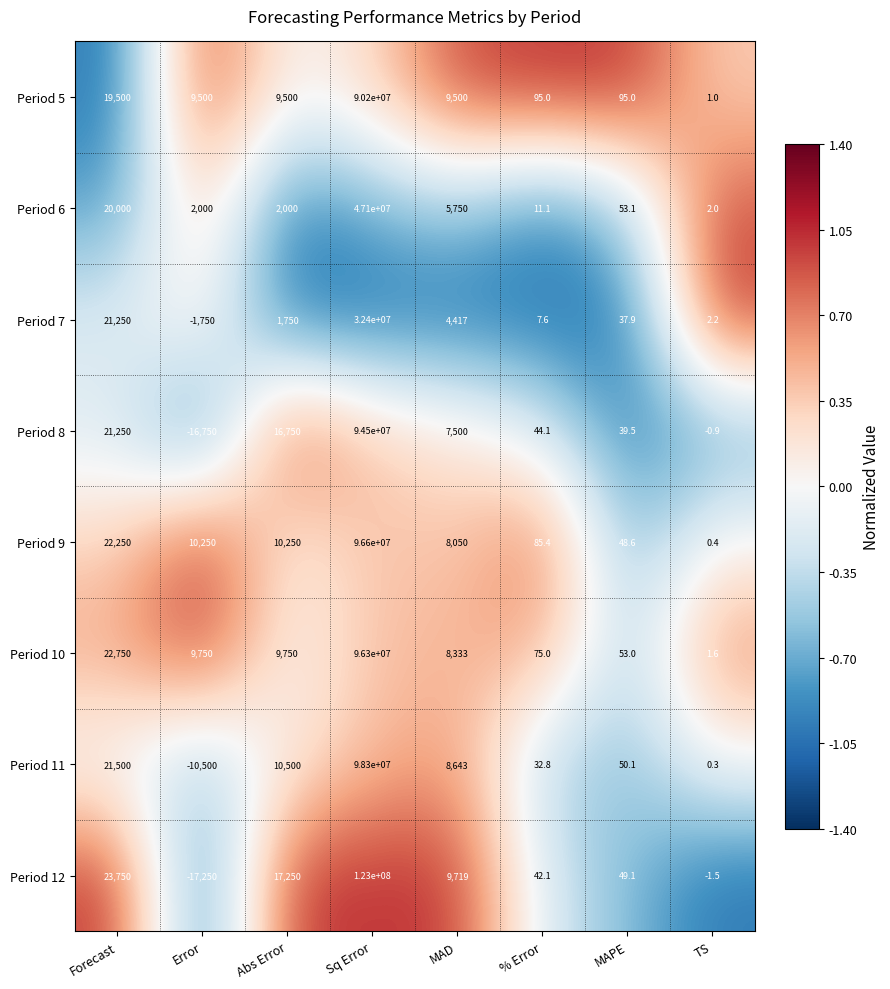

Which series has the widest spread of values?

Period 12